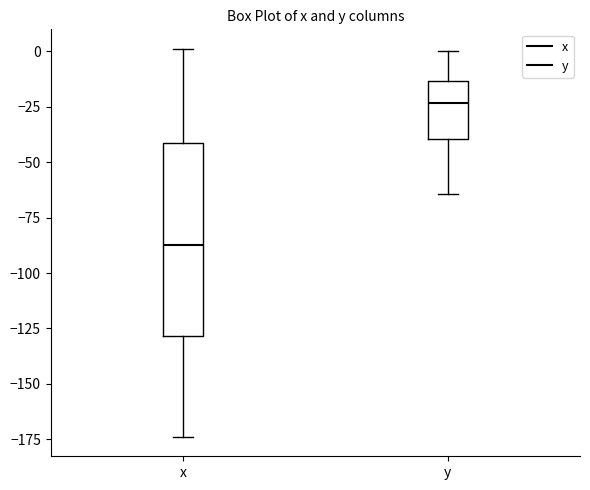

Reading left to right, read every box against the y-axis: the position of its median line, the range the box covers, and the ends of its whiskers. The values are not printed on the chart, so give them approximately, as read against the axis.

x: median -85, box -130 to -40, whiskers -175 to 0
y: median -25, box -40 to -15, whiskers -65 to 0